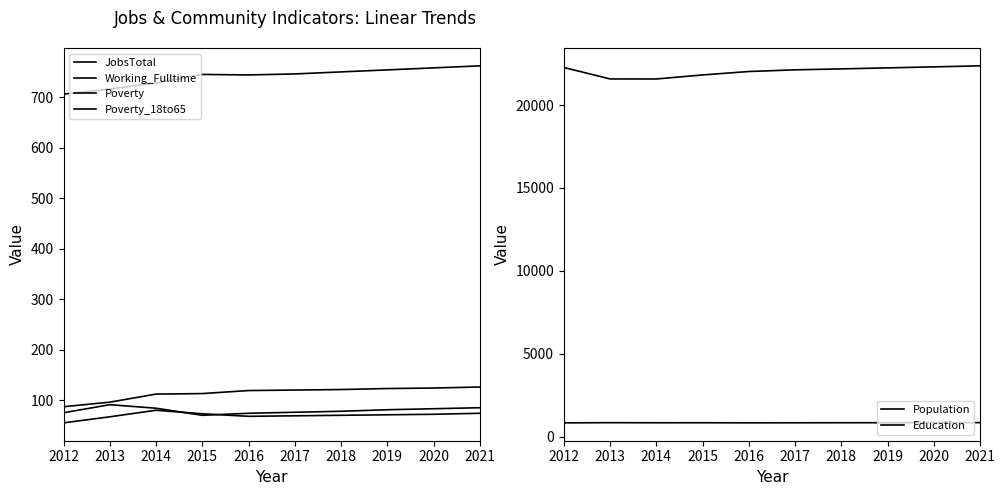

What is the value of the Working_Fulltime point at the 10th from the left?

85